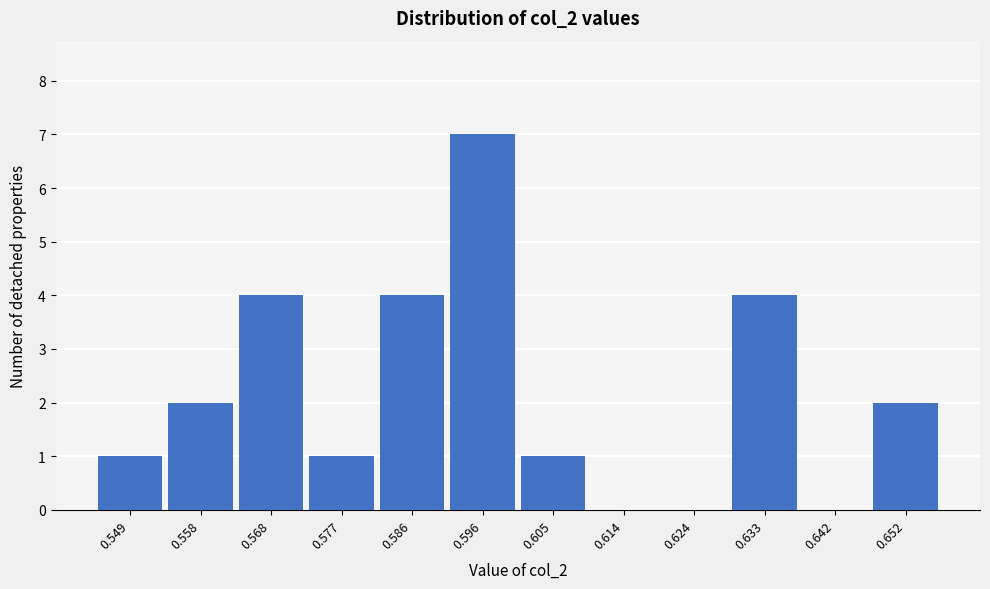

Reading right to left, transcribe all the data shown in this chart.

0.652=2	0.642=0	0.633=4	0.624=0	0.614=0	0.605=1	0.596=7	0.586=4	0.577=1	0.568=4	0.558=2	0.549=1